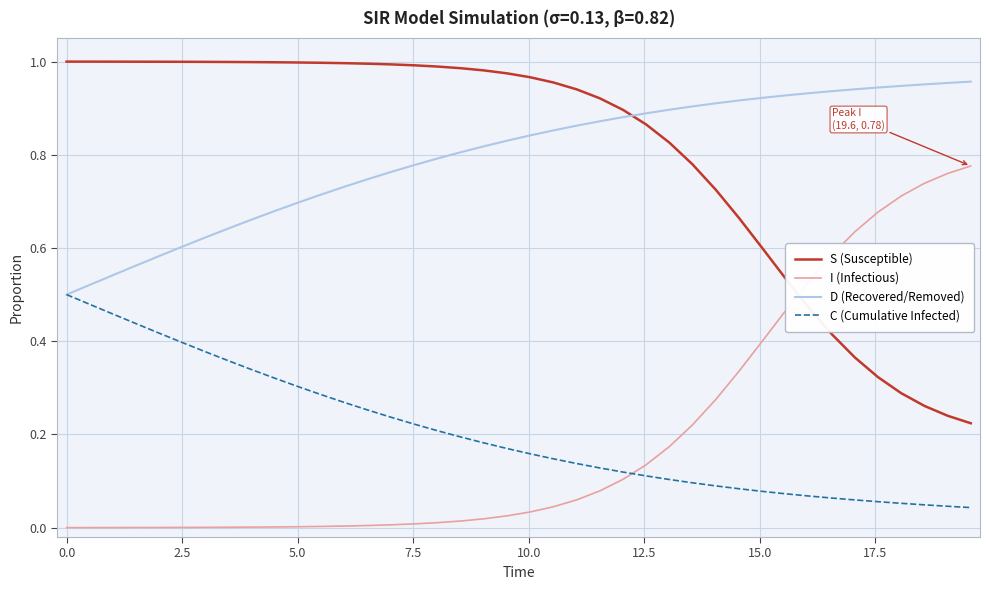

How many times do C (Cumulative Infected) and I (Infectious) cross each other?

1